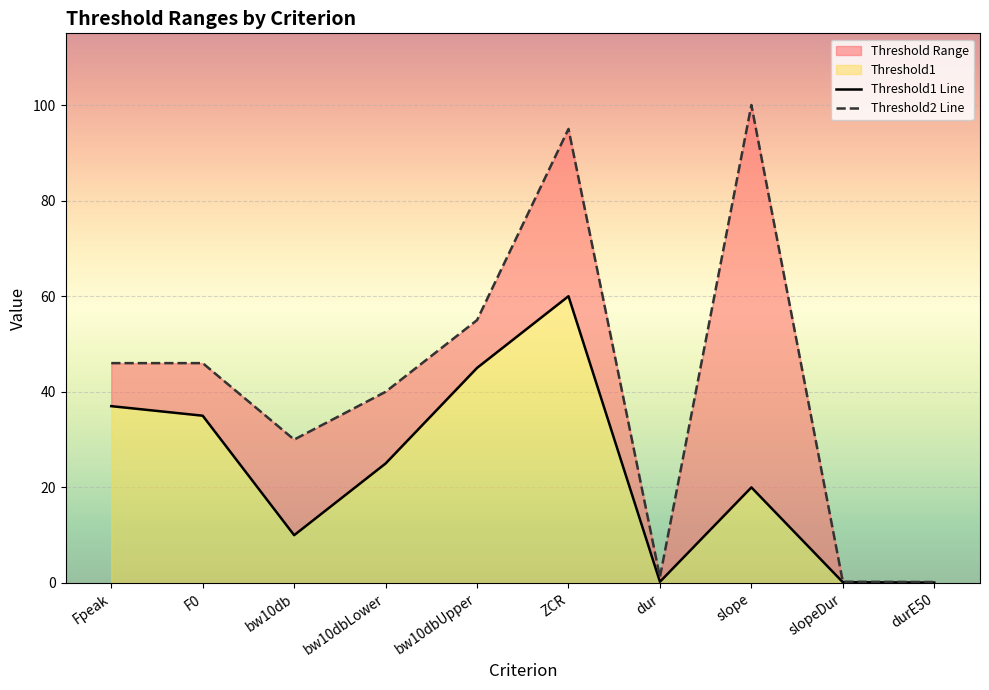

What position from the right is Fpeak?

10